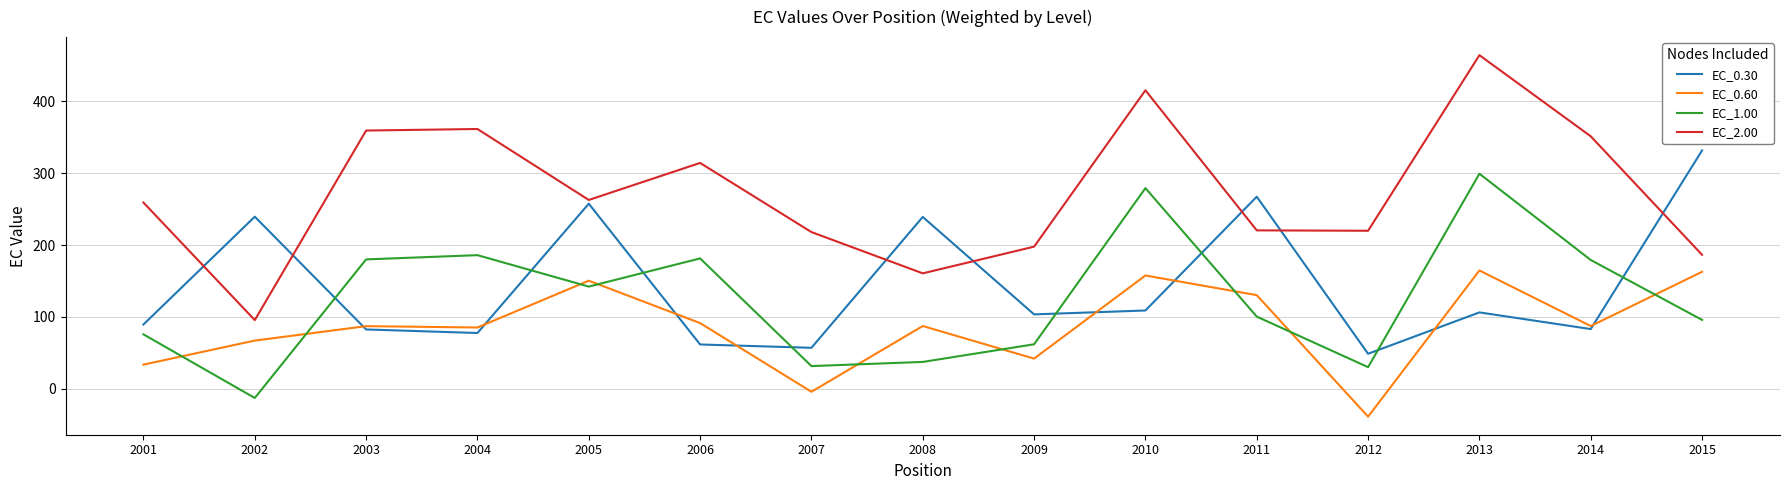

What is the total value across all series at 2004?

710.1